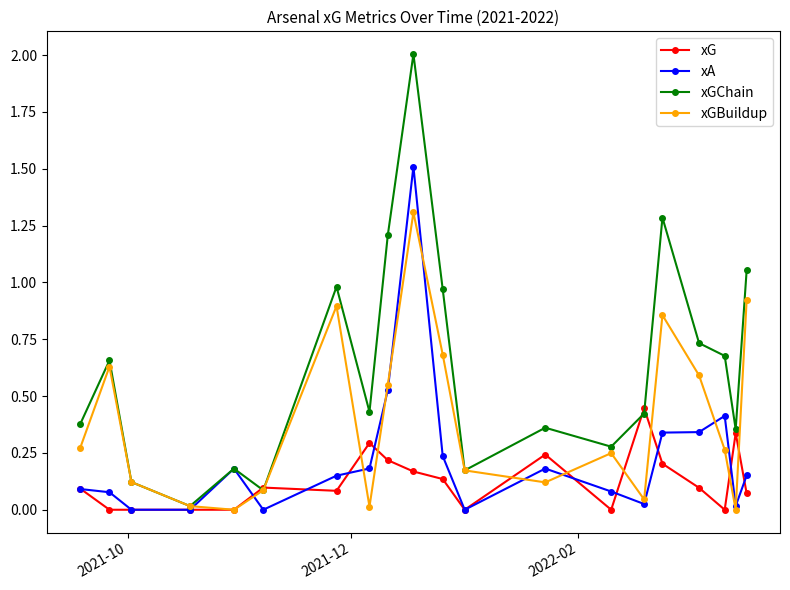

What is the maximum value for xGBuildup?

1.3